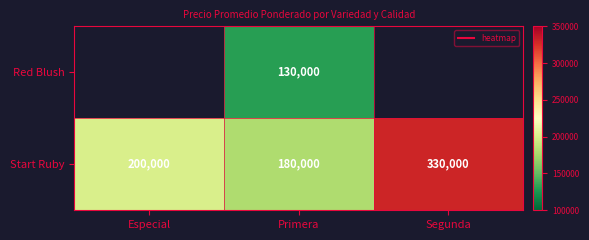

Which series has the widest spread of values?

Start Ruby